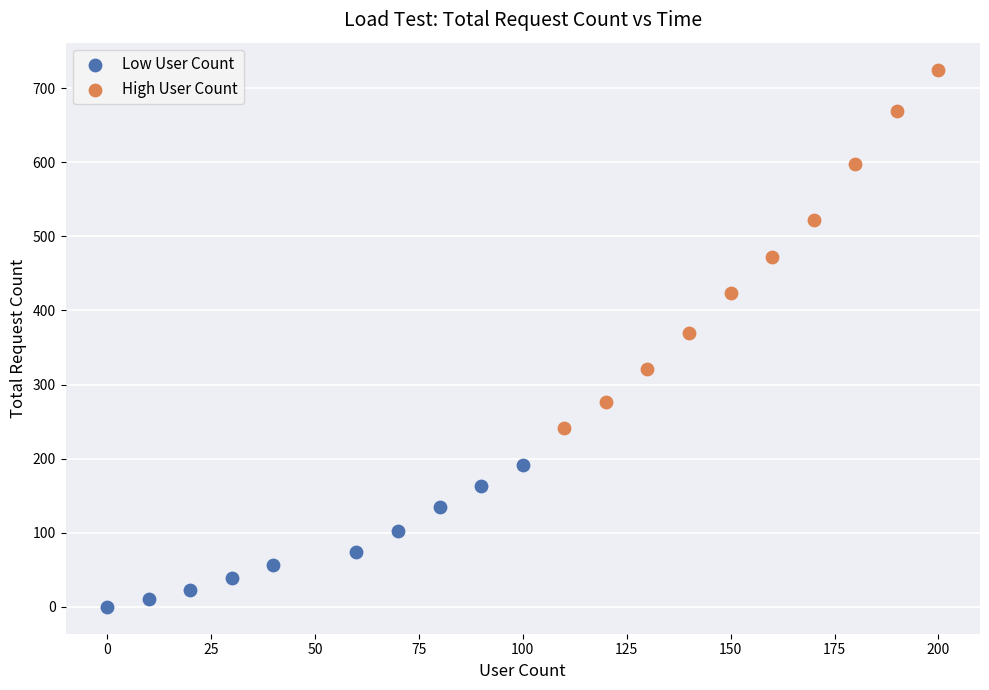

Which series contains the lowest Y value?

Low User Count